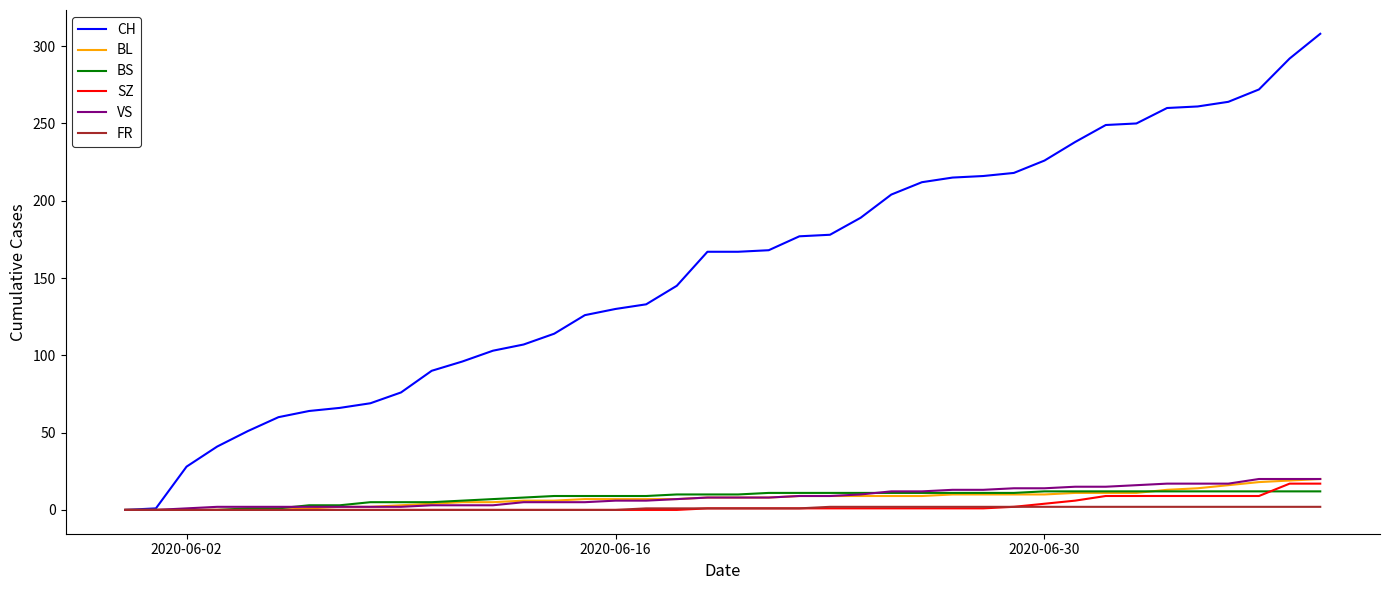

Which series has the widest spread of values?

CH